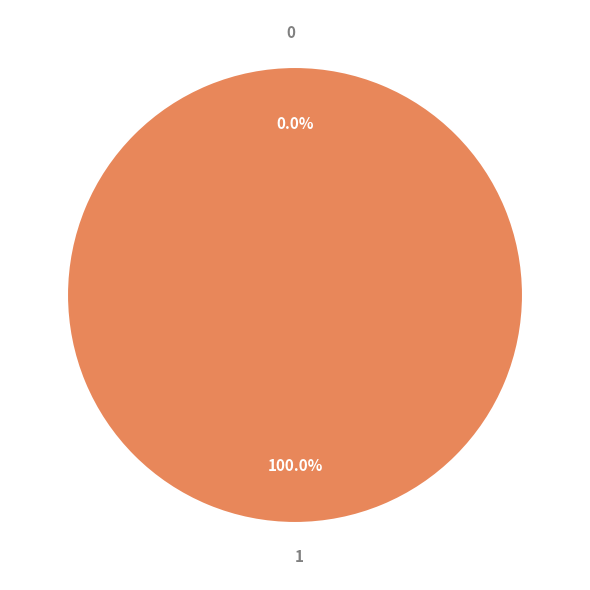

True or false: 0 accounts for 0% of the total.

True